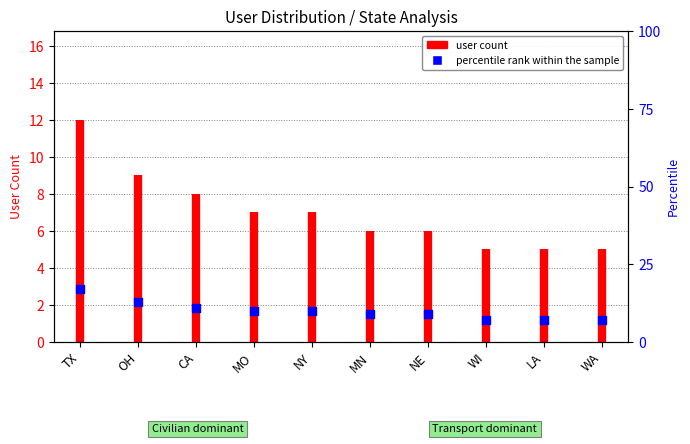

What is the ratio of the value at MO to the value at OH?

0.8